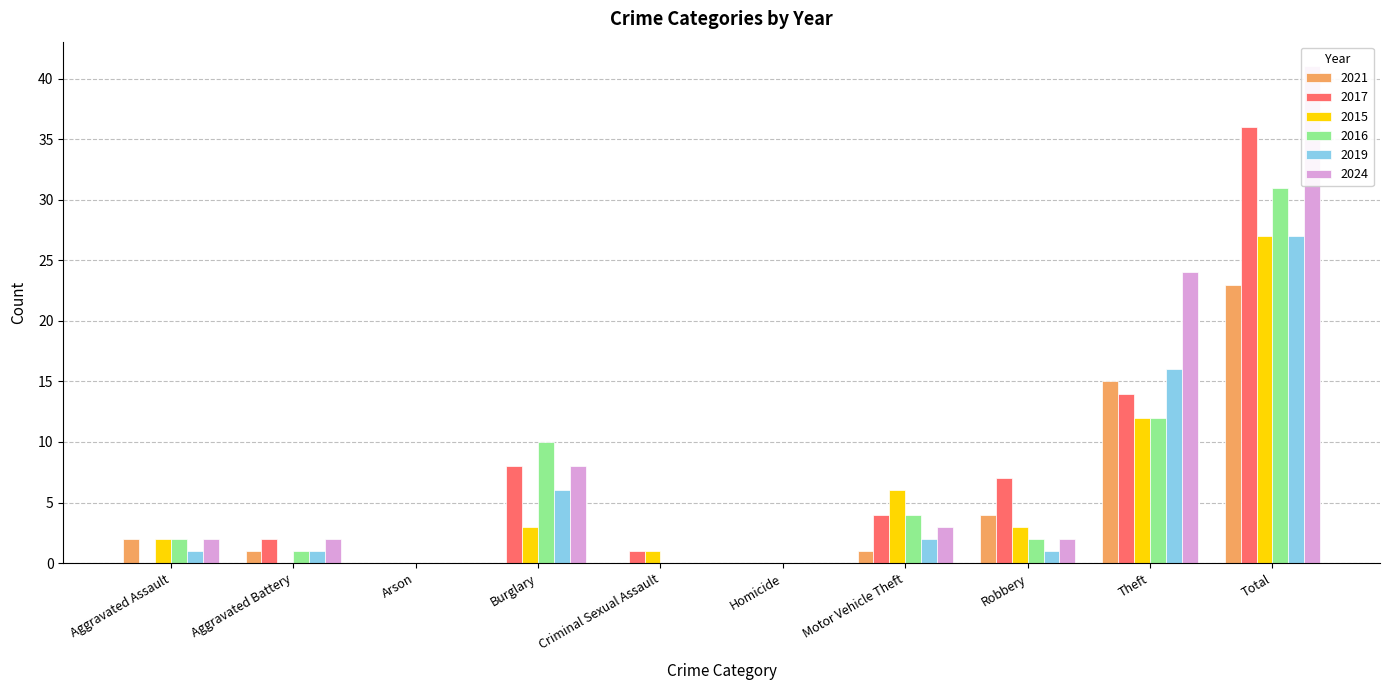

Is the value of 2024 at Aggravated Assault greater than the value of 2017 at Robbery?

No